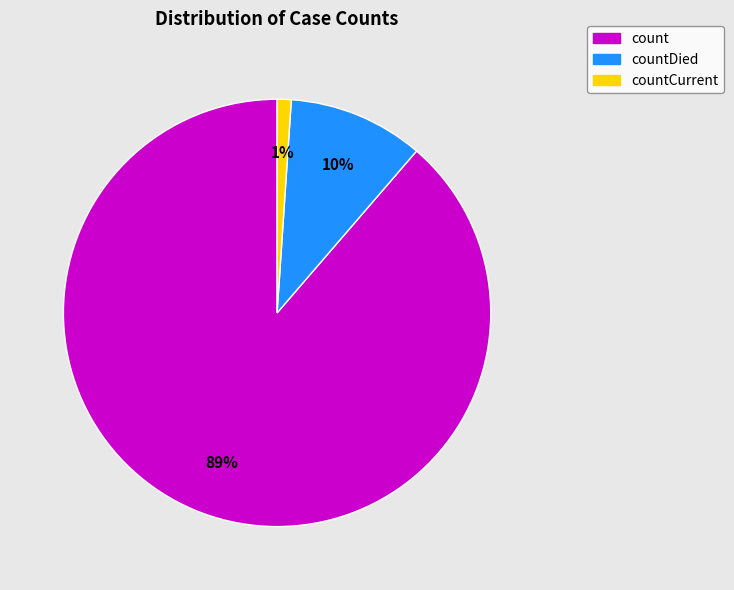

To the nearest percent, what is the combined percentage of countDied and count?

99%